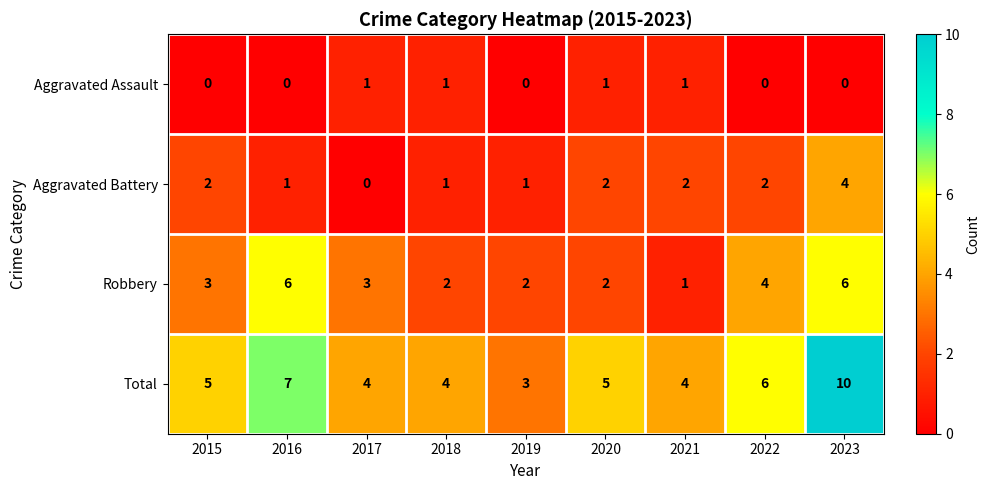

How many data points does each series have?

9